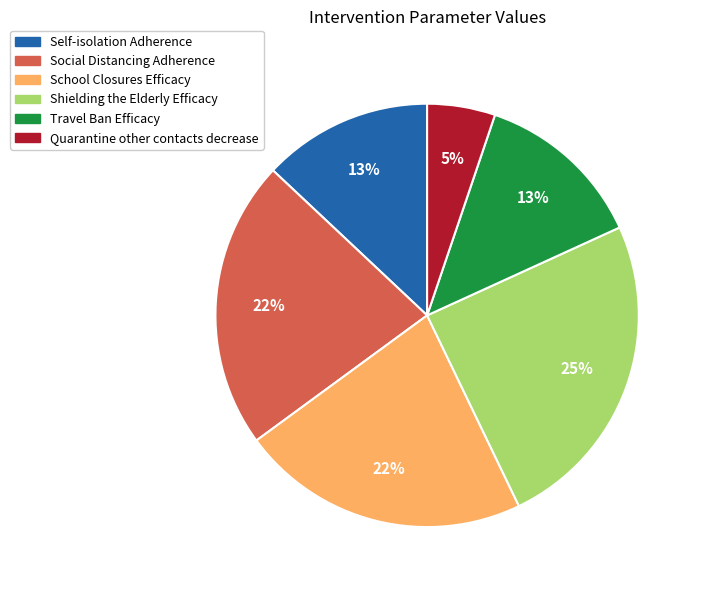

To the nearest percent, what is the combined percentage of Social Distancing Adherence and Self-isolation Adherence?

35%